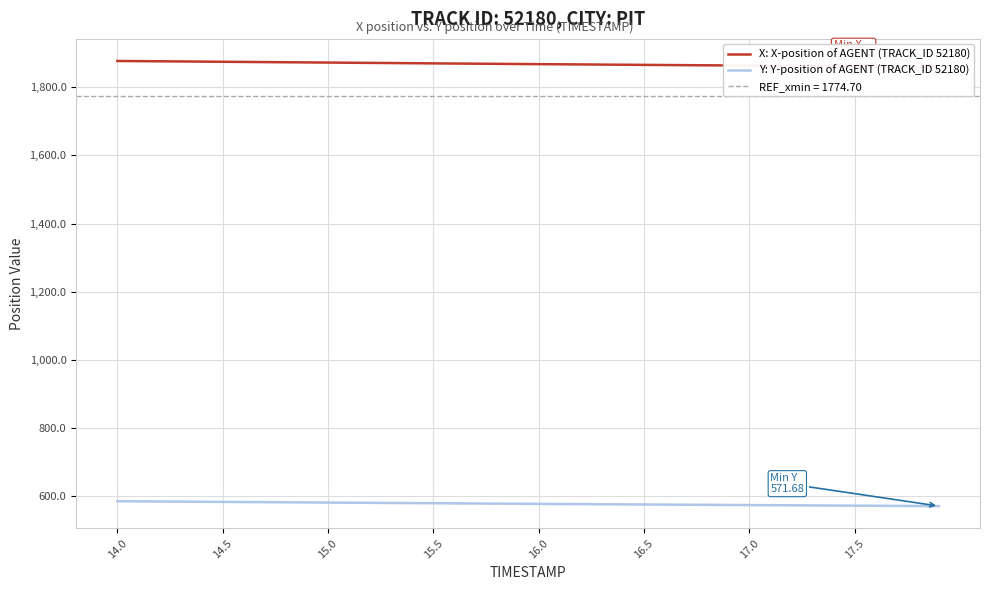

What is the lowest value of the Y: Y-position of AGENT (TRACK_ID 52180) series?

571.7